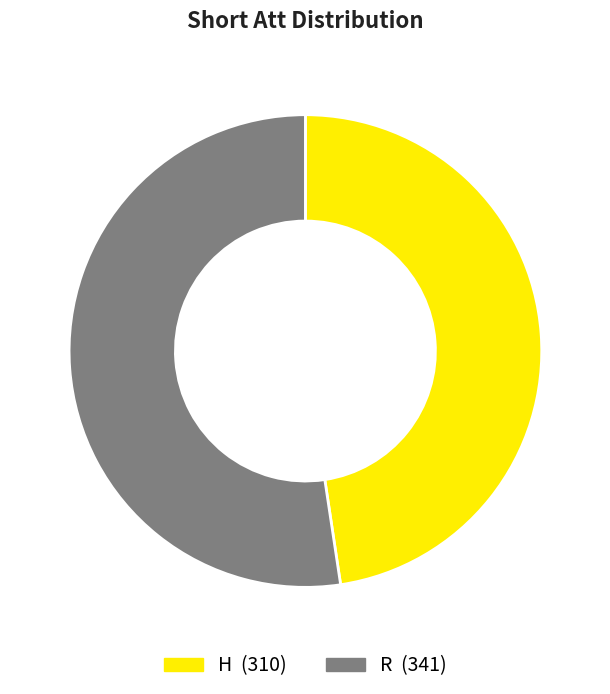

Combined, do R and H account for over 50%?

Yes